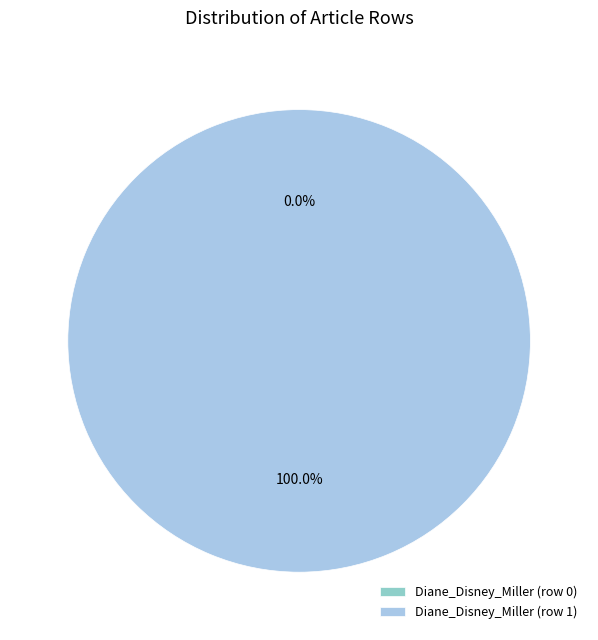

Count the number of slices in the pie.

2